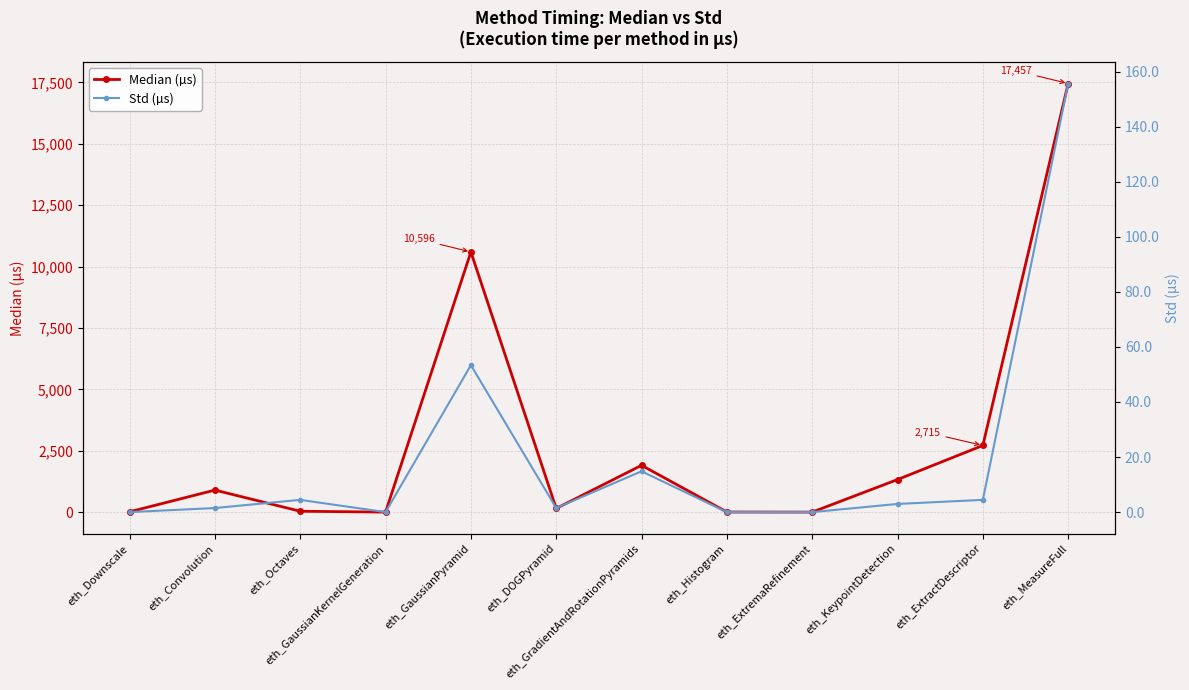

How many data points in Median (µs) are less than 897?

6